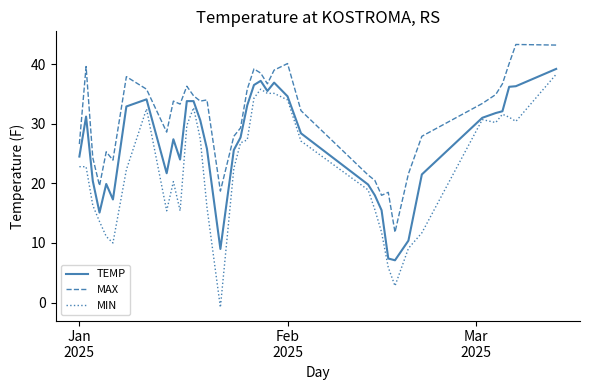

Does the chart have visible grid lines?

No